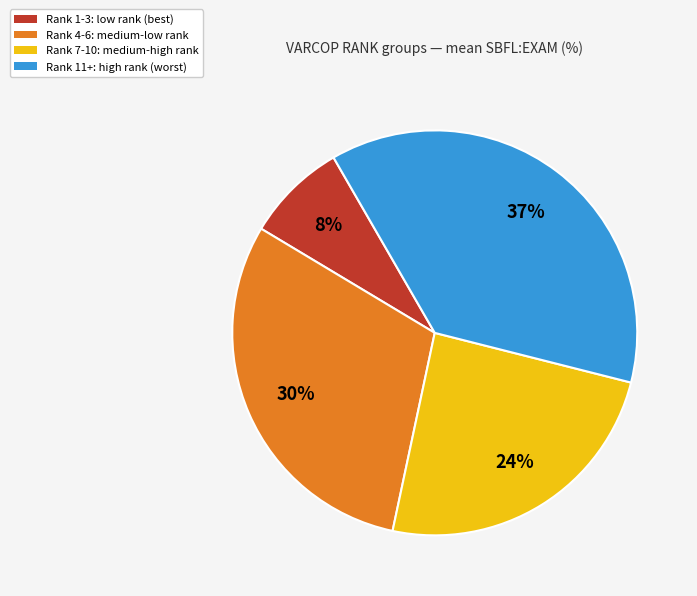

To the nearest percent, what portion does Rank 4-6: medium-low rank represent?

30%